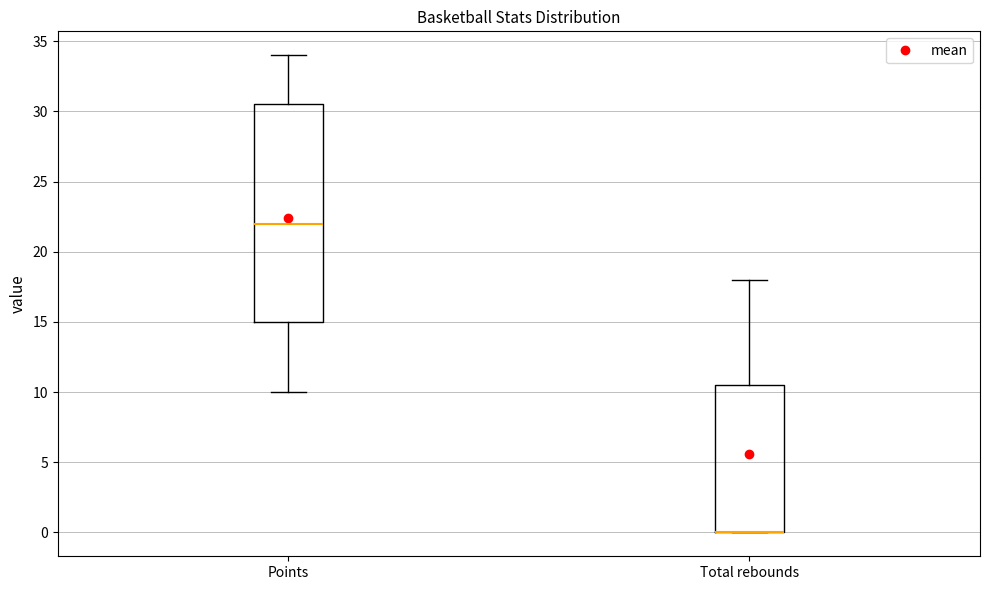

Which box is the tallest, from its lower edge to its upper edge?

Points